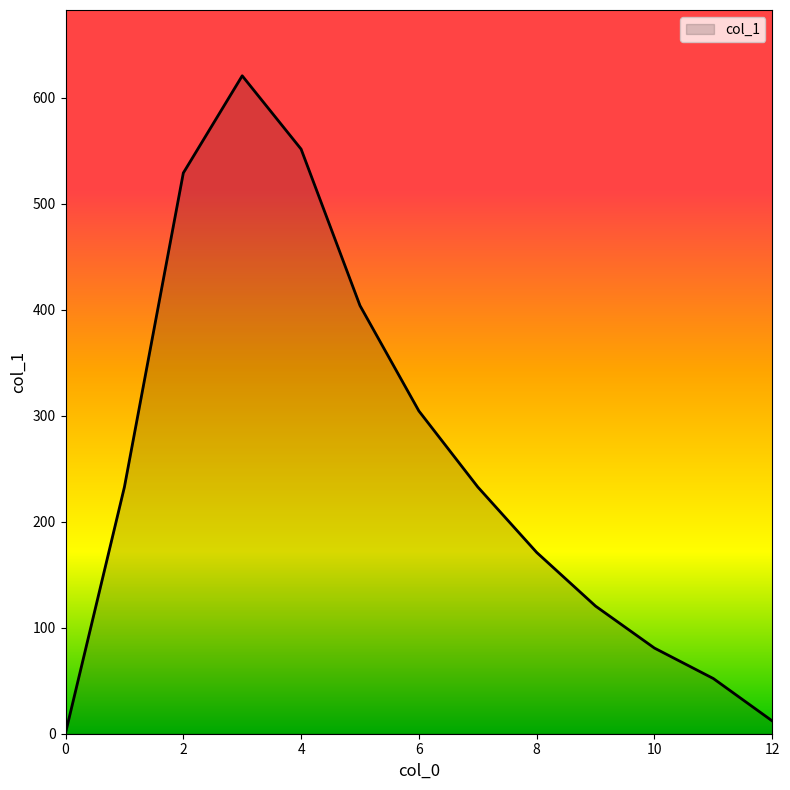

What is the minimum value shown in the chart?

0.7